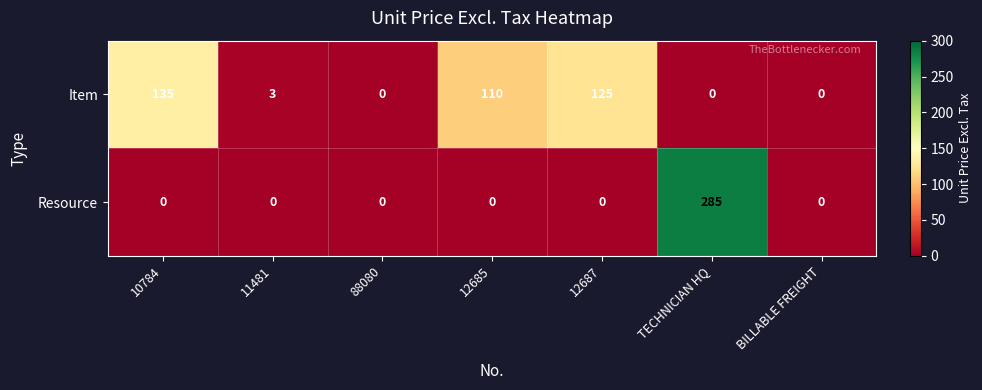

The value of Resource at 11481 is 0. True or false?

True